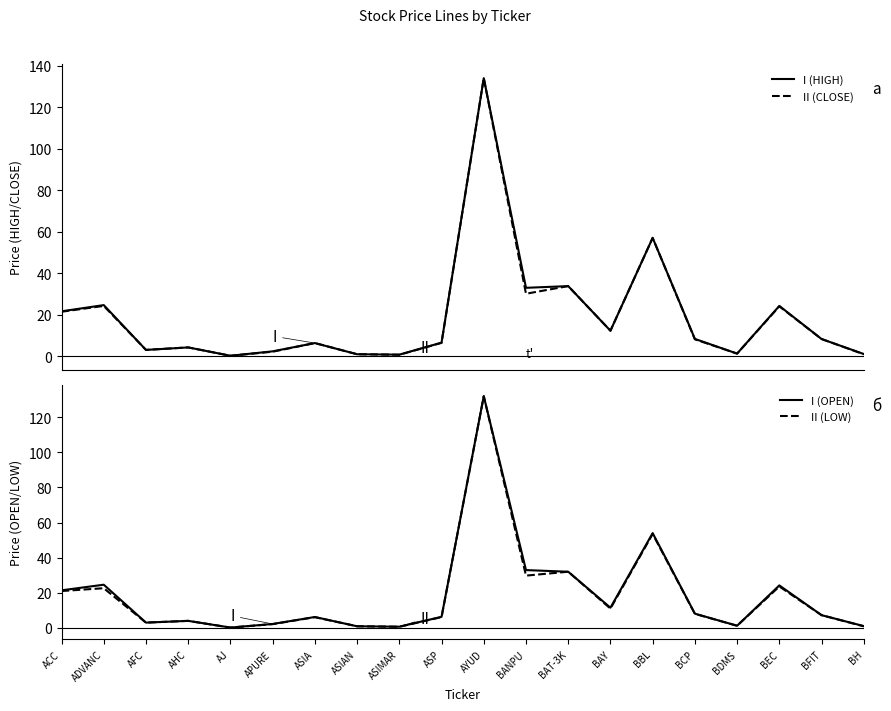

Which series has the widest spread of values?

I (HIGH)